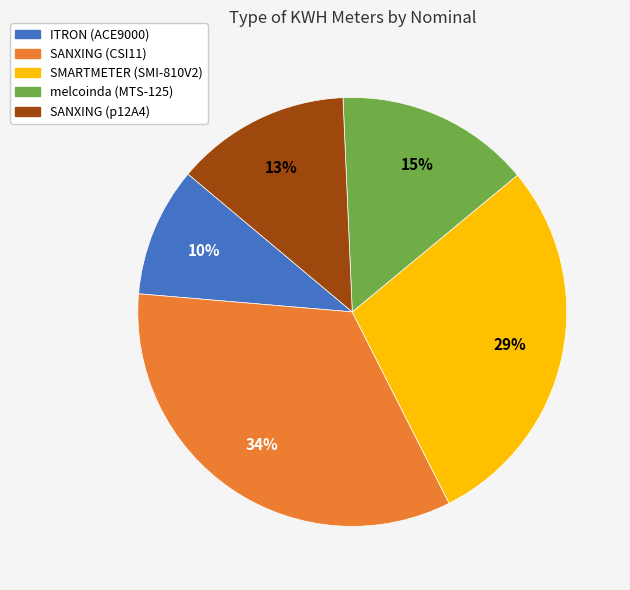

Between melcoinda (MTS-125) and SANXING (CSI11), which is larger?

SANXING (CSI11)